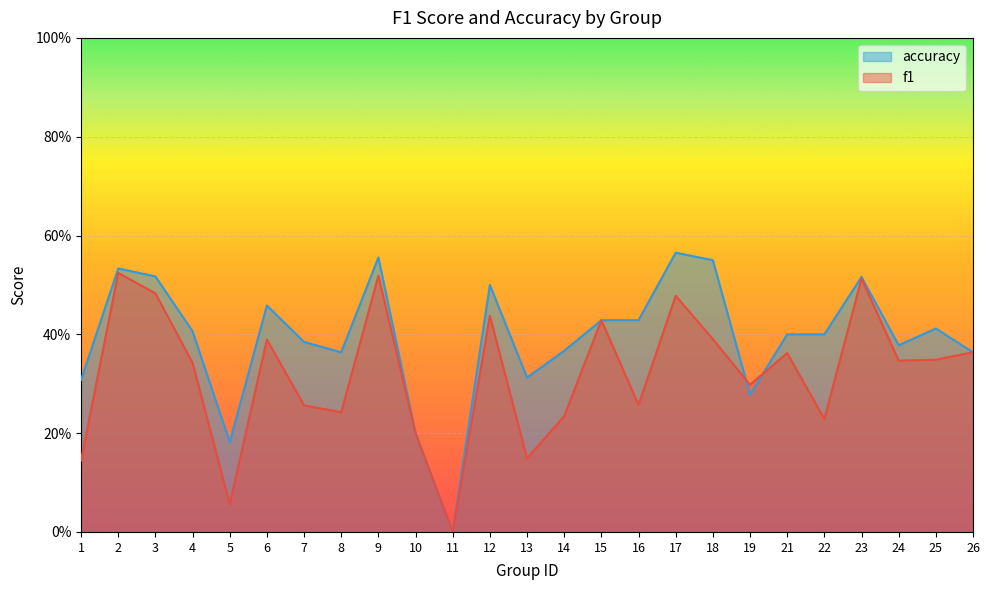

Which series has the largest range (max minus min)?

accuracy